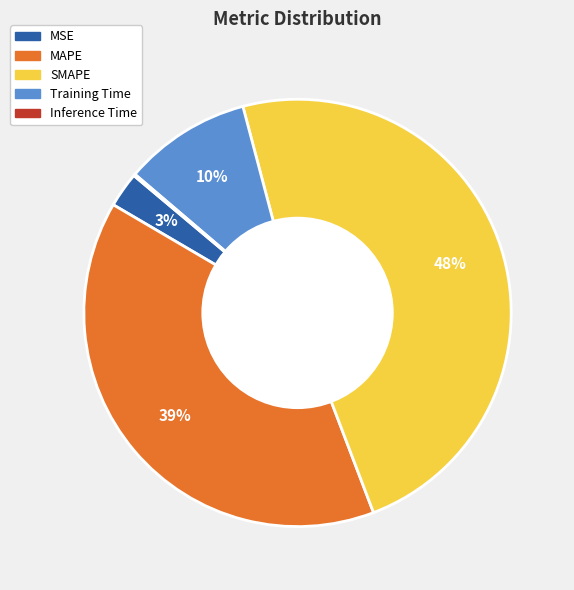

To the nearest percent, what is the average slice percentage?

20%